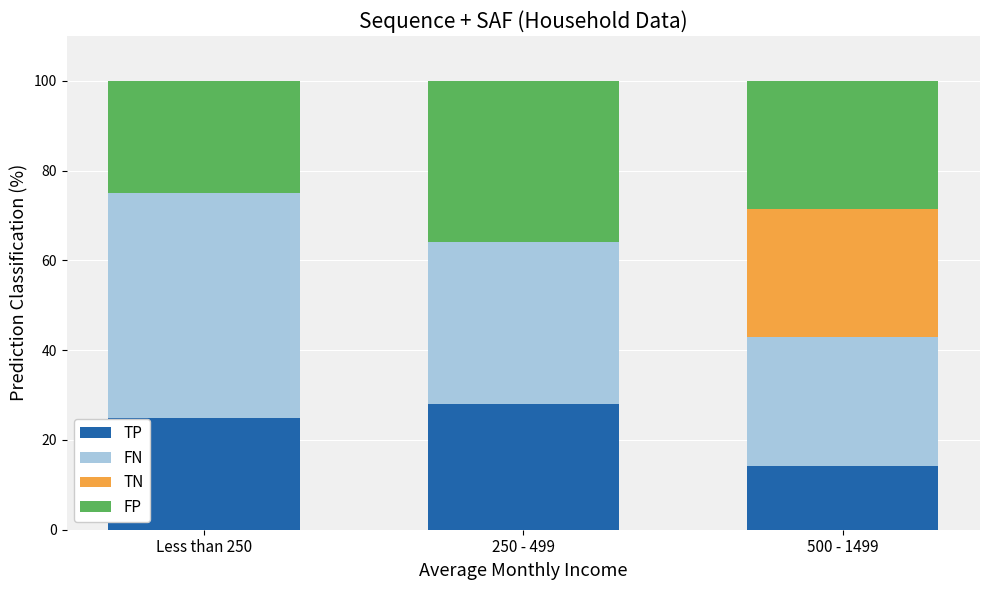

Which category has the highest value in the TP series?

250 - 499